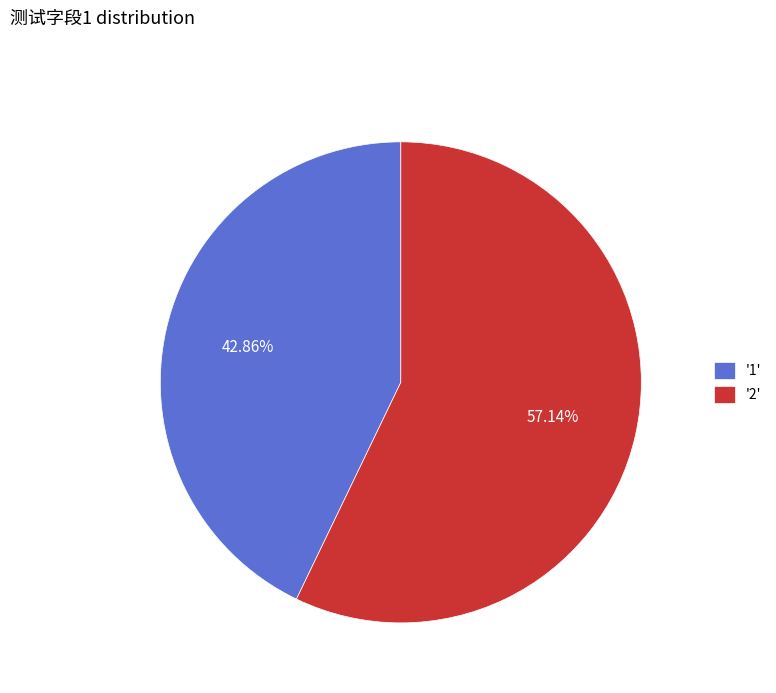

Rank the categories by value from highest to lowest.

'2', '1'